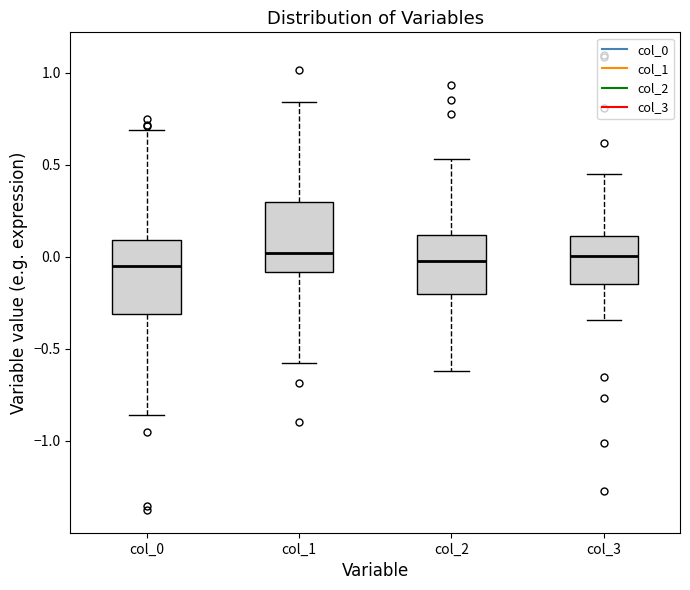

Reading left to right, transcribe this box plot: for each box, give where its median line is, the range the box spans, and where its two whiskers end, as read against the y-axis. The values are not printed on the chart, so give them approximately, as read against the axis.

col_0: median -0.05, box -0.30 to 0.10, whiskers -0.85 to 0.70
col_1: median 0.00, box -0.10 to 0.30, whiskers -0.60 to 0.85
col_2: median 0.00, box -0.20 to 0.10, whiskers -0.60 to 0.55
col_3: median 0.00, box -0.15 to 0.10, whiskers -0.35 to 0.45